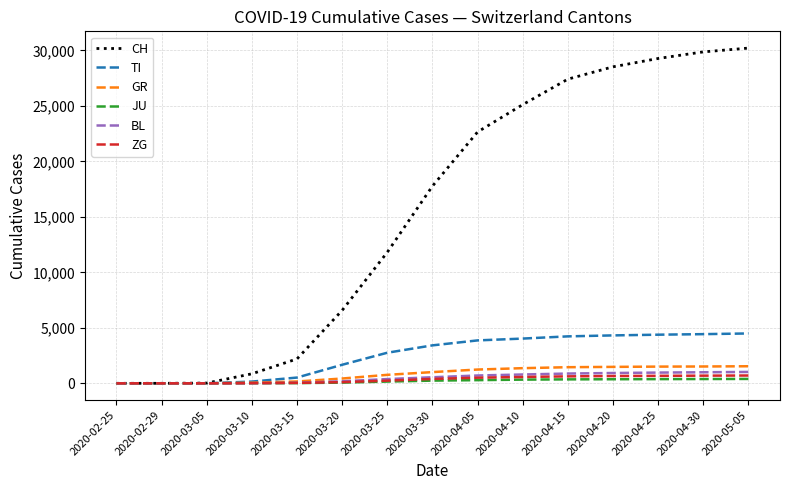

What is the greatest value displayed?

30200